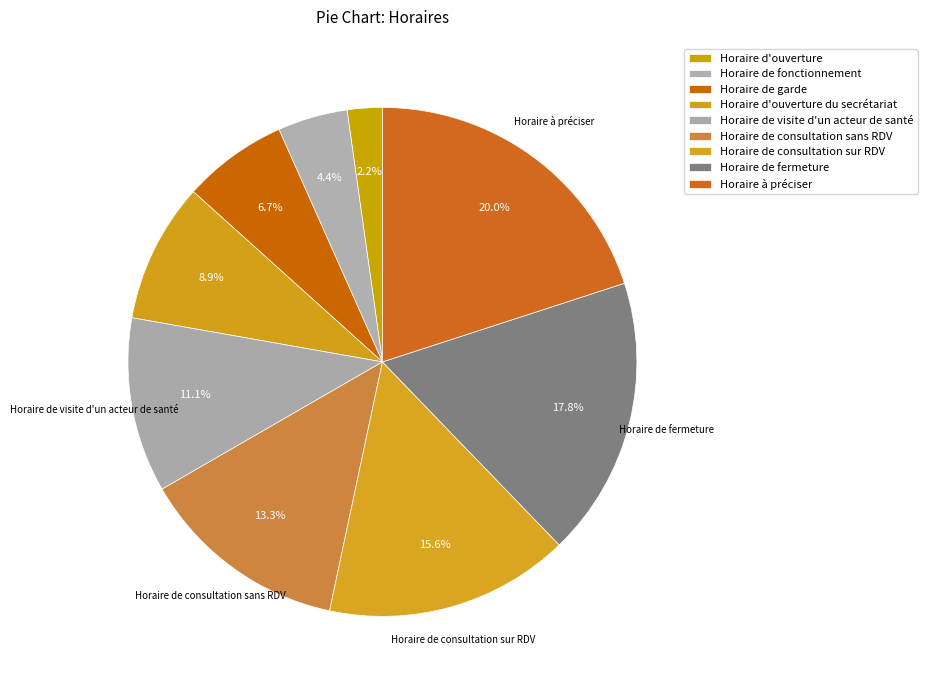

How many slices are in this pie chart?

9